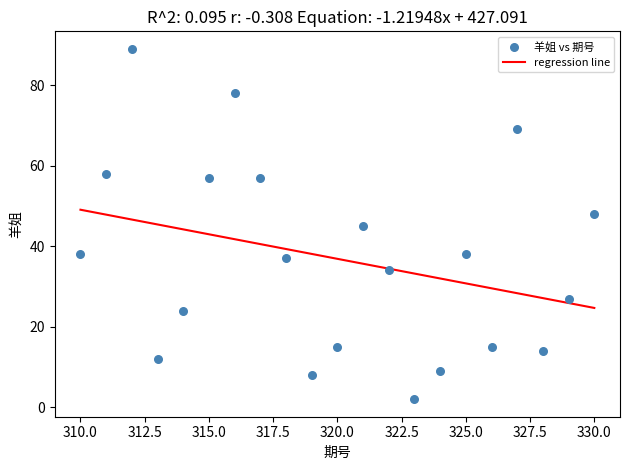

What is the range of X values (max minus min)?

20